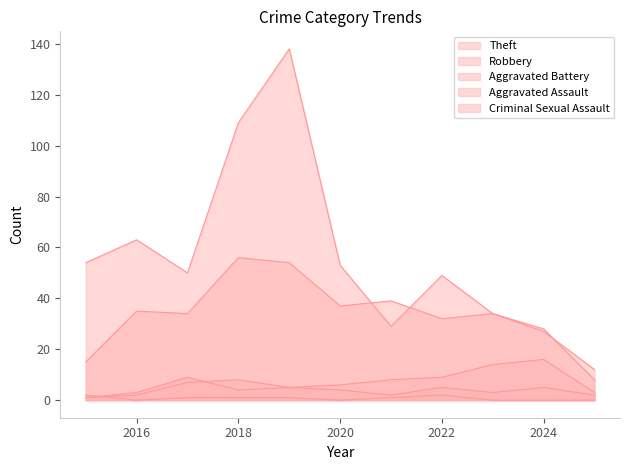

True or false: Criminal Sexual Assault and Theft cross at least once.

False